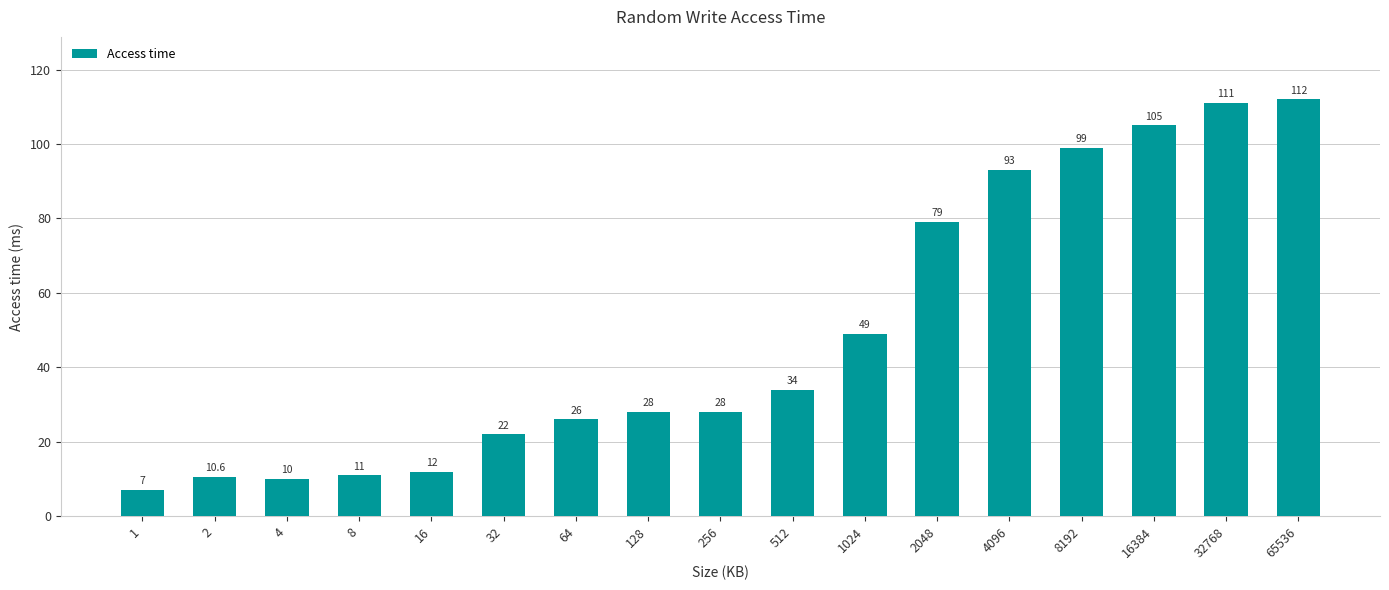

How many data points does each series have?

17